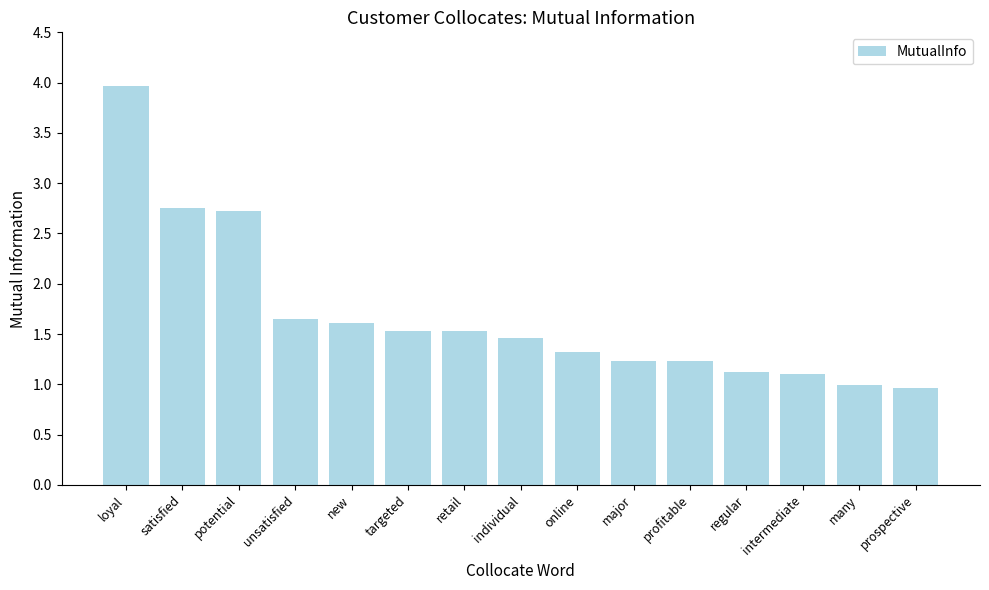

What is the sum of all values?

25.2